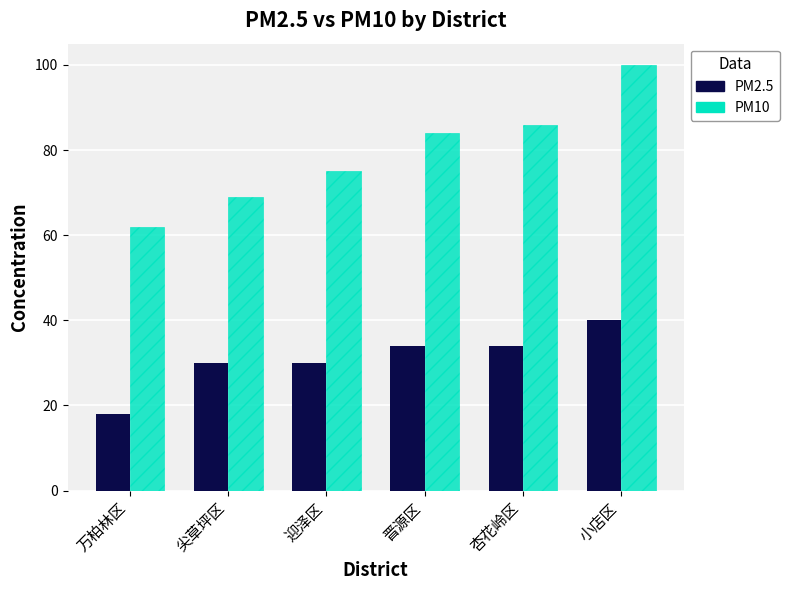

Which series has the widest spread of values?

PM10